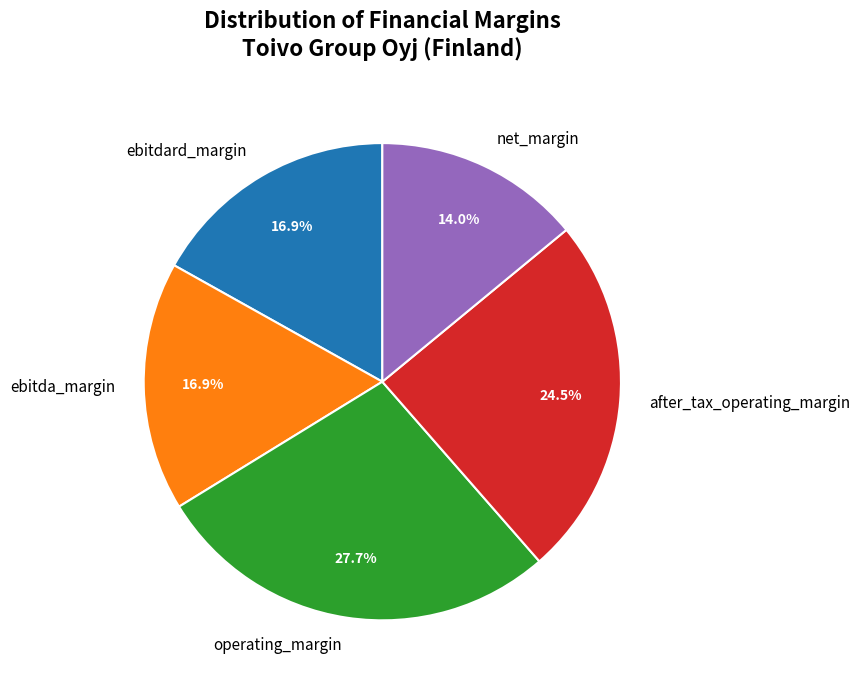

Count the number of slices in the pie.

5